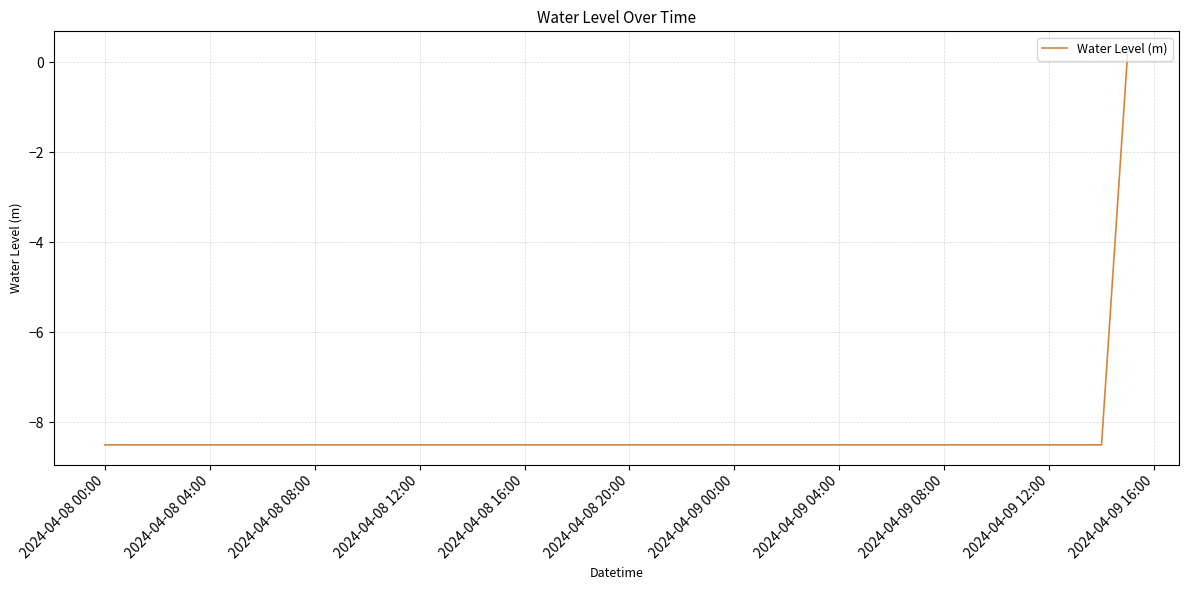

What is the minimum value shown in the chart?

-8.5